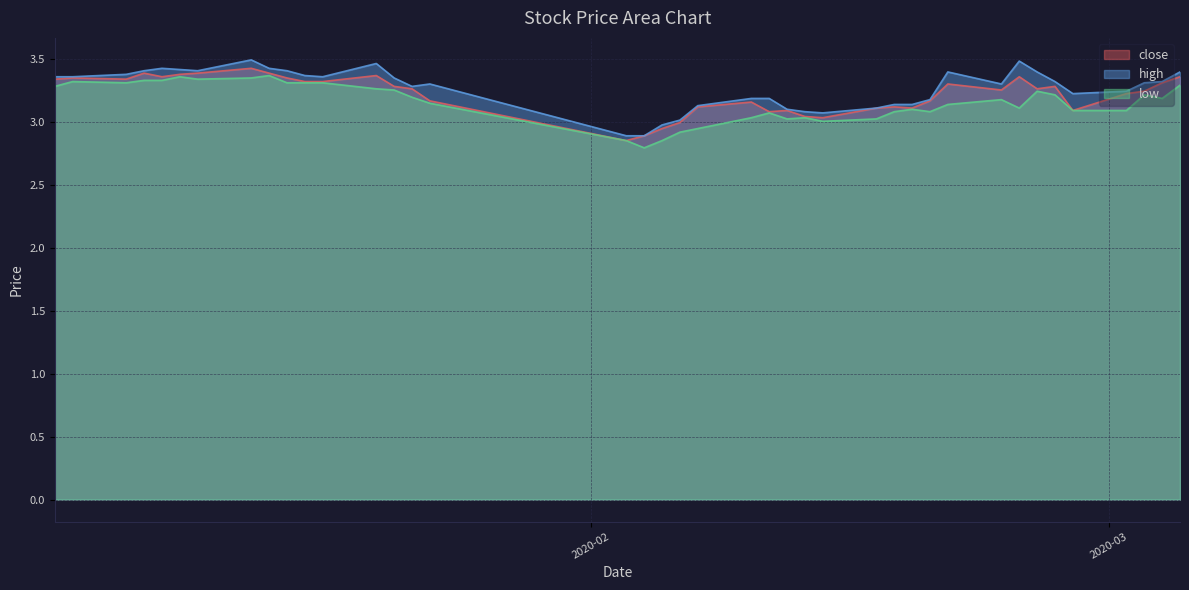

Reading left to right, list all the values displayed in this chart.

close: 2020-01-02=3.3	2020-01-03=3.4	2020-01-06=3.3	2020-01-07=3.4	2020-01-08=3.4	2020-01-09=3.4	2020-01-10=3.4	2020-01-13=3.4	2020-01-14=3.4	2020-01-15=3.4	2020-01-16=3.3	2020-01-17=3.3	2020-01-20=3.4	2020-01-21=3.3	2020-01-22=3.3	2020-01-23=3.2	2020-02-03=2.9	2020-02-04=2.9	2020-02-05=2.9	2020-02-06=3.0	2020-02-07=3.1	2020-02-10=3.2	2020-02-11=3.1	2020-02-12=3.1	2020-02-13=3.0	2020-02-14=3.0	2020-02-17=3.1	2020-02-18=3.1	2020-02-19=3.1	2020-02-20=3.2	2020-02-21=3.3	2020-02-24=3.3	2020-02-25=3.4	2020-02-26=3.3	2020-02-27=3.3	2020-02-28=3.1	2020-03-02=3.2	2020-03-03=3.2	2020-03-04=3.3	2020-03-05=3.4
high: 2020-01-02=3.4	2020-01-03=3.4	2020-01-06=3.4	2020-01-07=3.4	2020-01-08=3.4	2020-01-09=3.4	2020-01-10=3.4	2020-01-13=3.5	2020-01-14=3.4	2020-01-15=3.4	2020-01-16=3.4	2020-01-17=3.4	2020-01-20=3.5	2020-01-21=3.4	2020-01-22=3.3	2020-01-23=3.3	2020-02-03=2.9	2020-02-04=2.9	2020-02-05=3.0	2020-02-06=3.0	2020-02-07=3.1	2020-02-10=3.2	2020-02-11=3.2	2020-02-12=3.1	2020-02-13=3.1	2020-02-14=3.1	2020-02-17=3.1	2020-02-18=3.1	2020-02-19=3.1	2020-02-20=3.2	2020-02-21=3.4	2020-02-24=3.3	2020-02-25=3.5	2020-02-26=3.4	2020-02-27=3.3	2020-02-28=3.2	2020-03-02=3.2	2020-03-03=3.3	2020-03-04=3.3	2020-03-05=3.4
low: 2020-01-02=3.3	2020-01-03=3.3	2020-01-06=3.3	2020-01-07=3.3	2020-01-08=3.3	2020-01-09=3.4	2020-01-10=3.3	2020-01-13=3.4	2020-01-14=3.4	2020-01-15=3.3	2020-01-16=3.3	2020-01-17=3.3	2020-01-20=3.3	2020-01-21=3.3	2020-01-22=3.2	2020-01-23=3.2	2020-02-03=2.9	2020-02-04=2.8	2020-02-05=2.9	2020-02-06=2.9	2020-02-07=2.9	2020-02-10=3.0	2020-02-11=3.1	2020-02-12=3.0	2020-02-13=3.0	2020-02-14=3.0	2020-02-17=3.0	2020-02-18=3.1	2020-02-19=3.1	2020-02-20=3.1	2020-02-21=3.1	2020-02-24=3.2	2020-02-25=3.1	2020-02-26=3.2	2020-02-27=3.2	2020-02-28=3.1	2020-03-02=3.1	2020-03-03=3.2	2020-03-04=3.2	2020-03-05=3.3